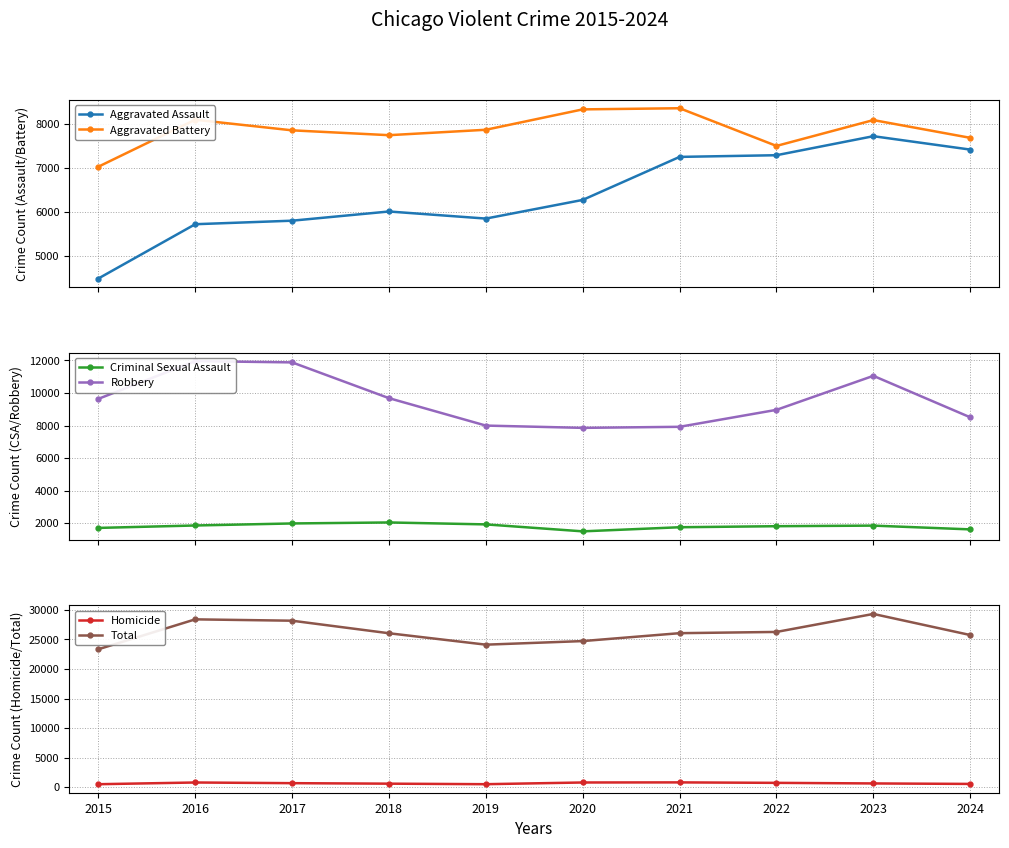

The value of Robbery at 2015 is 9638. True or false?

True